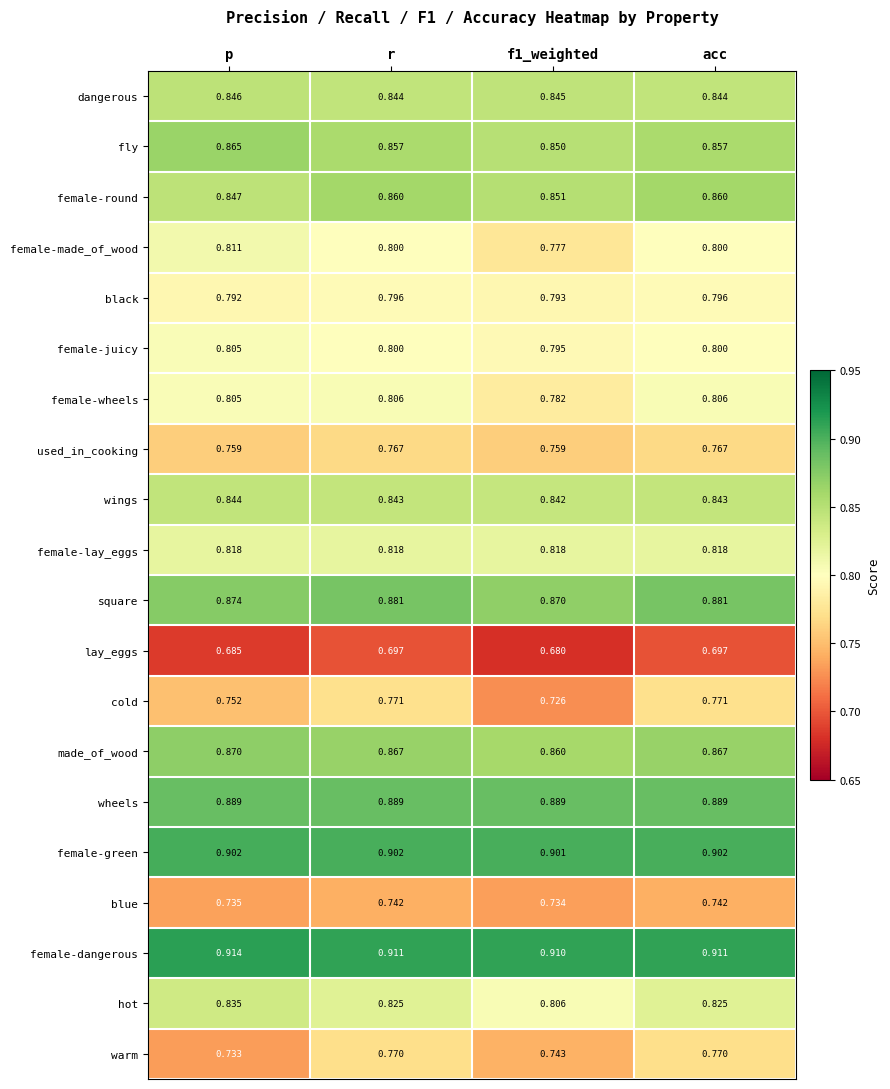

Which series has the widest spread of values?

cold